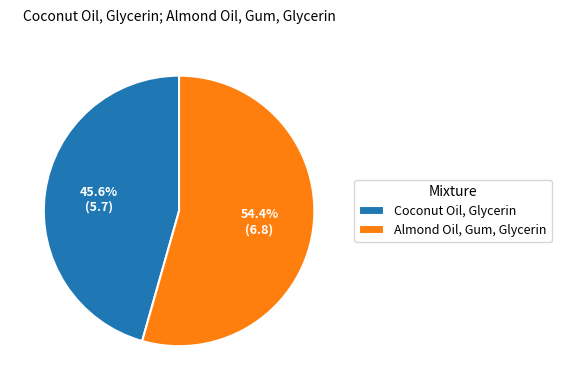

What percentage is NOT represented by Coconut Oil, Glycerin?

54.4%